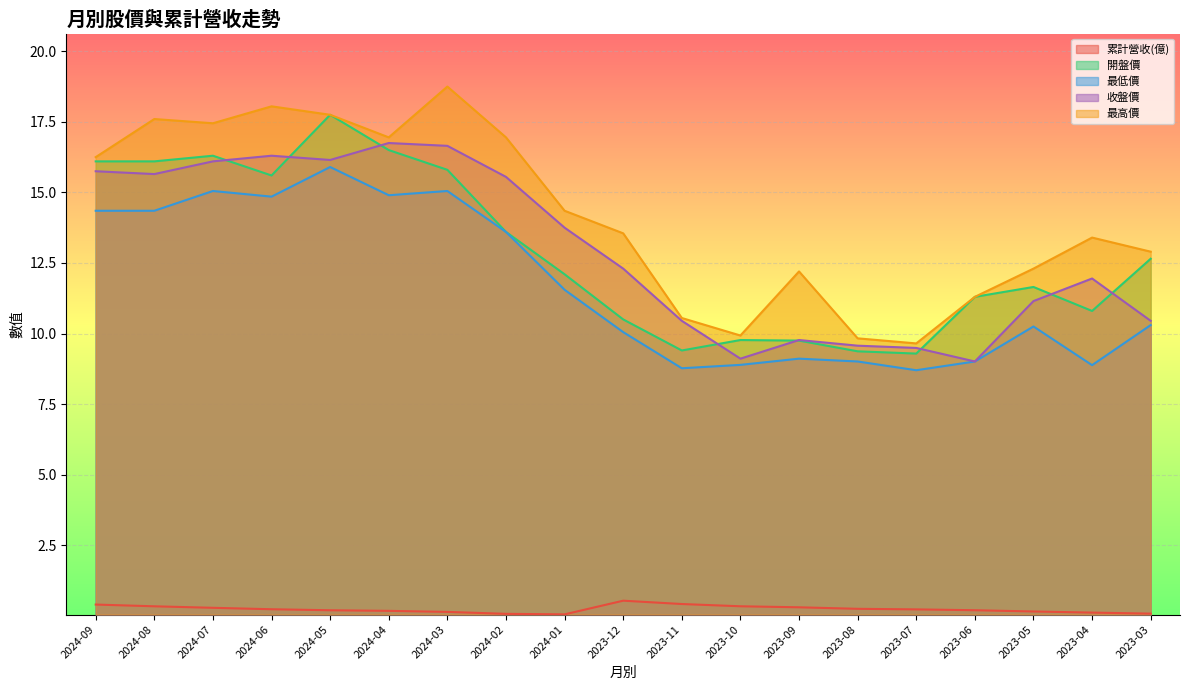

Reading left to right, list all the values displayed in this chart.

累計營收(億): 0.4	0.3	0.3	0.2	0.2	0.2	0.1	0.1	0.1	0.5	0.4	0.3	0.3	0.2	0.2	0.2	0.2	0.1	0.1
開盤價: 16.1	16.1	16.3	15.6	17.8	16.5	15.8	13.6	12.1	10.5	9.4	9.8	9.8	9.4	9.3	11.3	11.7	10.8	12.7
最低價: 14.3	14.3	15.1	14.8	15.9	14.9	15.1	13.6	11.6	10.1	8.8	8.9	9.1	9.0	8.7	9.0	10.2	8.9	10.3
收盤價: 15.8	15.7	16.1	16.3	16.1	16.8	16.6	15.6	13.8	12.3	10.4	9.1	9.8	9.6	9.5	9.0	11.2	11.9	10.4
最高價: 16.2	17.6	17.4	18.1	17.8	16.9	18.8	16.9	14.3	13.6	10.6	9.9	12.2	9.8	9.7	11.3	12.3	13.4	12.9